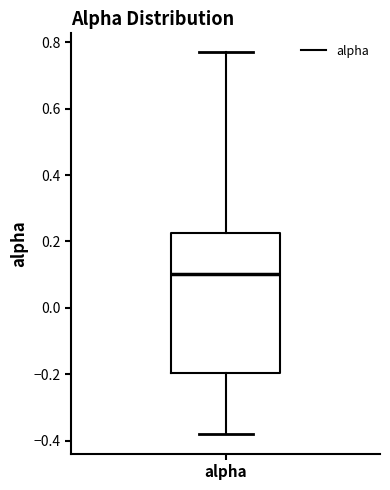

Where does the upper whisker of the box for alpha end on the y-axis? The values are not printed on the chart, so give them approximately, as read against the axis.

0.76